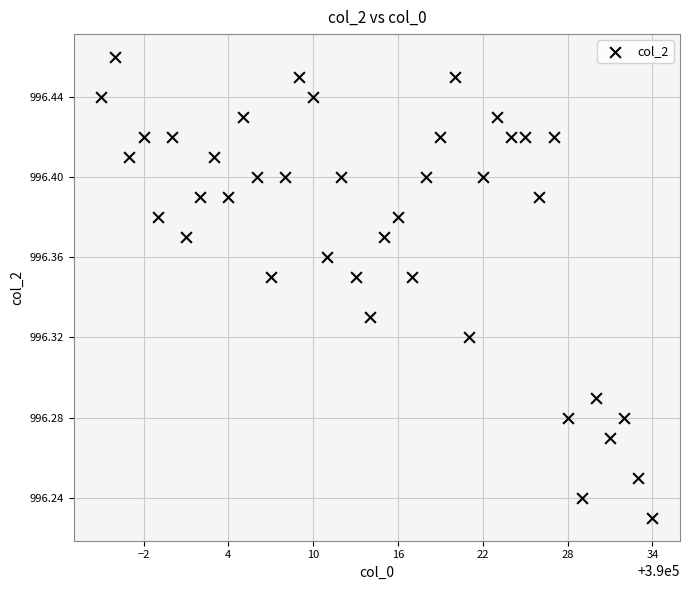

What is the range of X values (max minus min)?

39.0